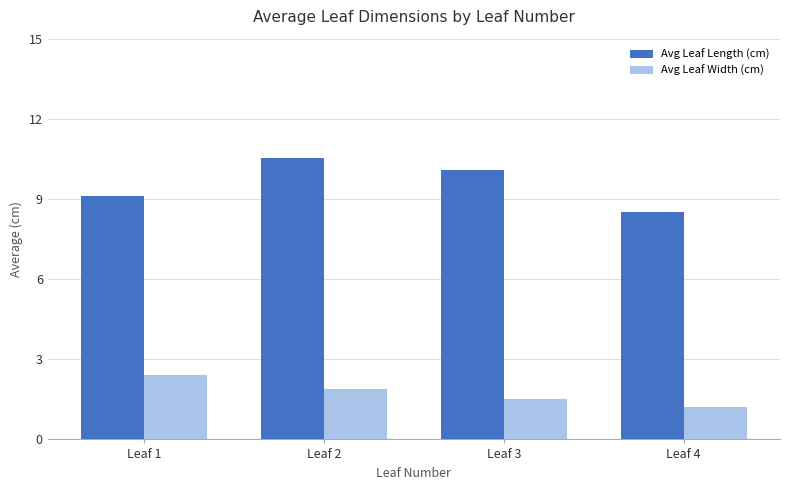

Rank the series by their average value, from highest to lowest.

Avg Leaf Length (cm), Avg Leaf Width (cm)